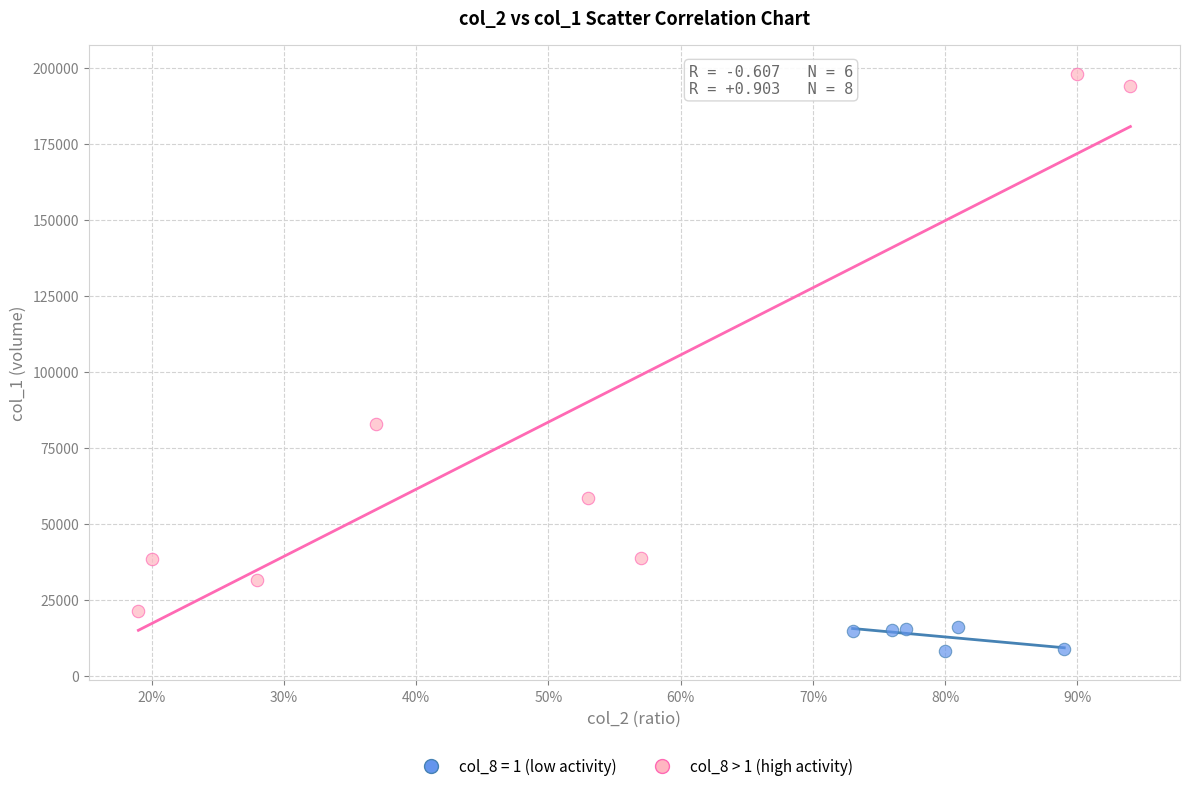

Which series contains the lowest Y value?

col_8 = 1 (low activity)